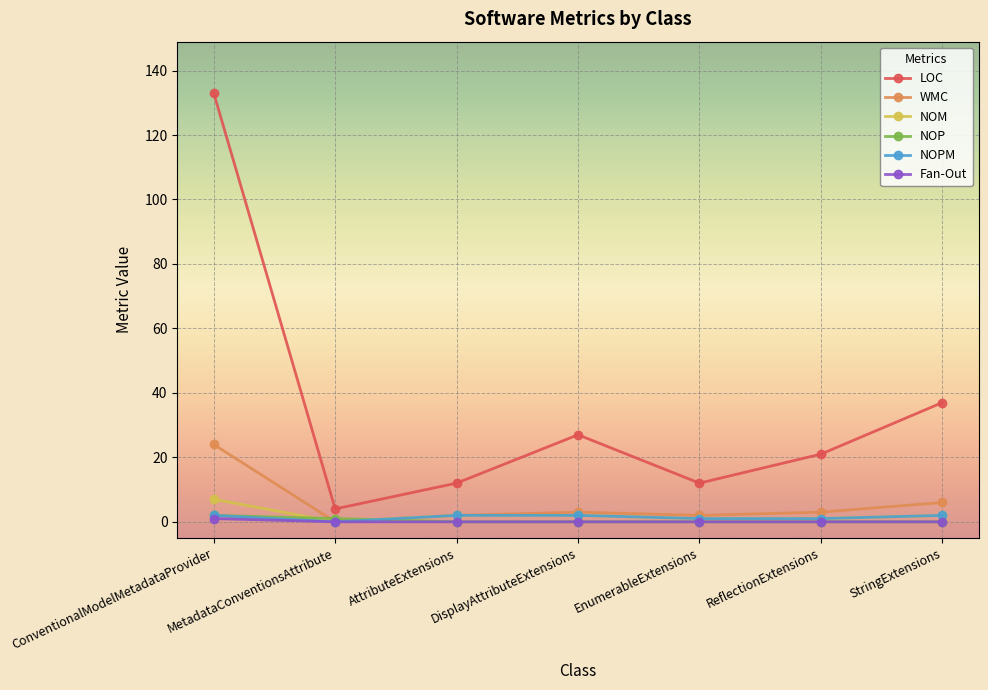

At which category does LOC reach its first local peak?

DisplayAttributeExtensions